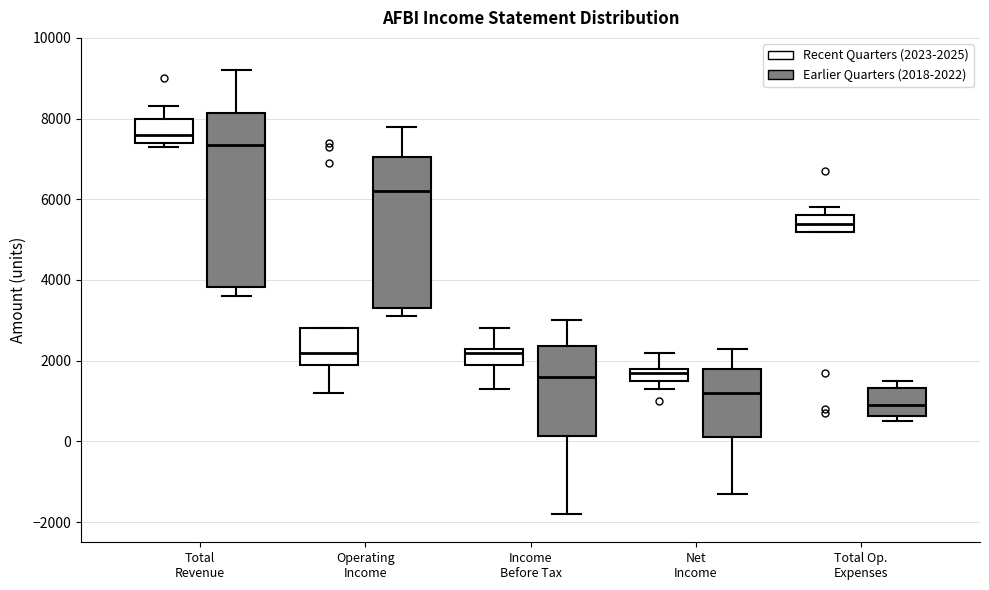

Which box has the lowest median line?

Total Op. Expenses (Earlier Quarters (2018-2022))